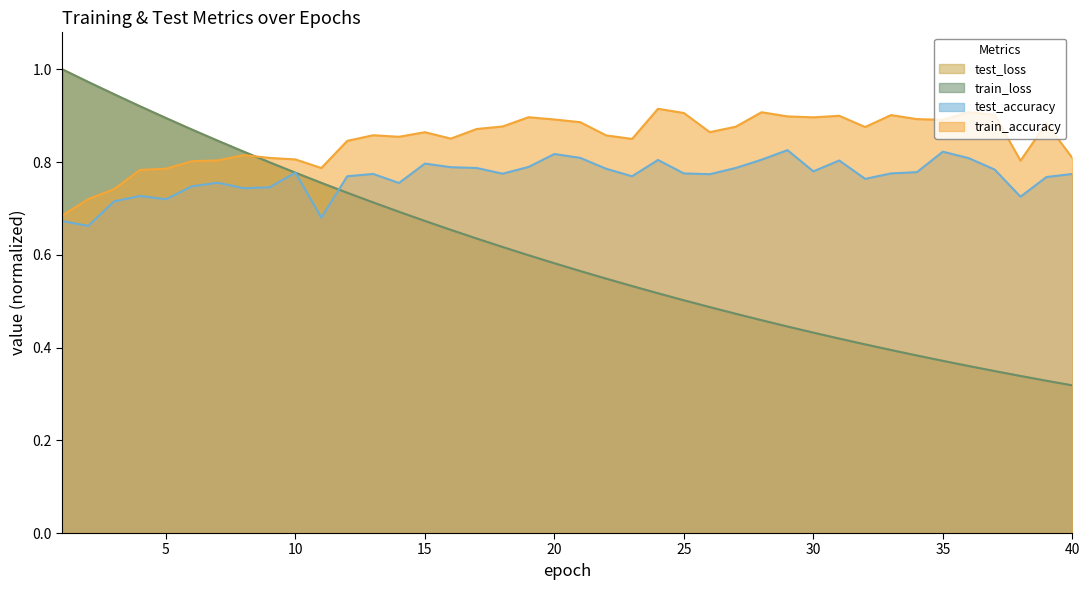

What is the value of the test_accuracy point at the 33rd from the left?

0.8